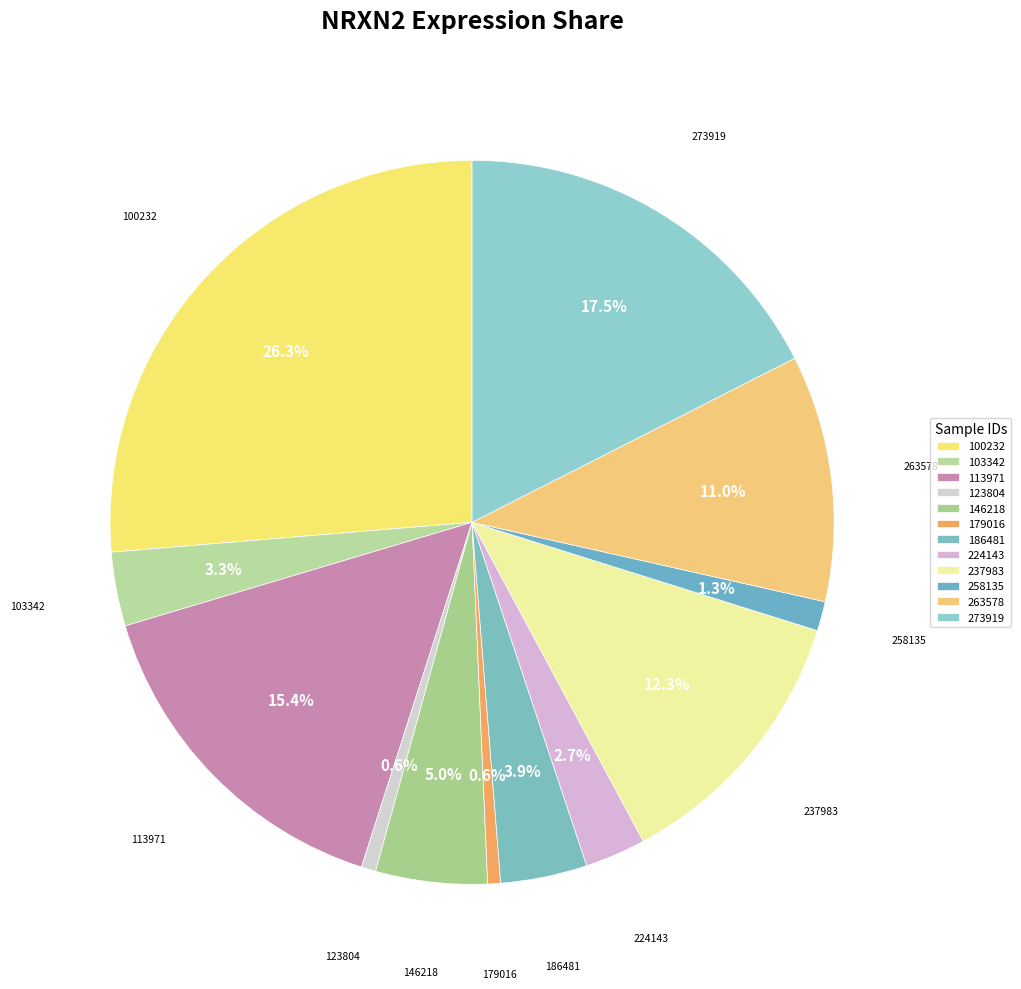

Between 263578 and 179016, which is larger?

263578